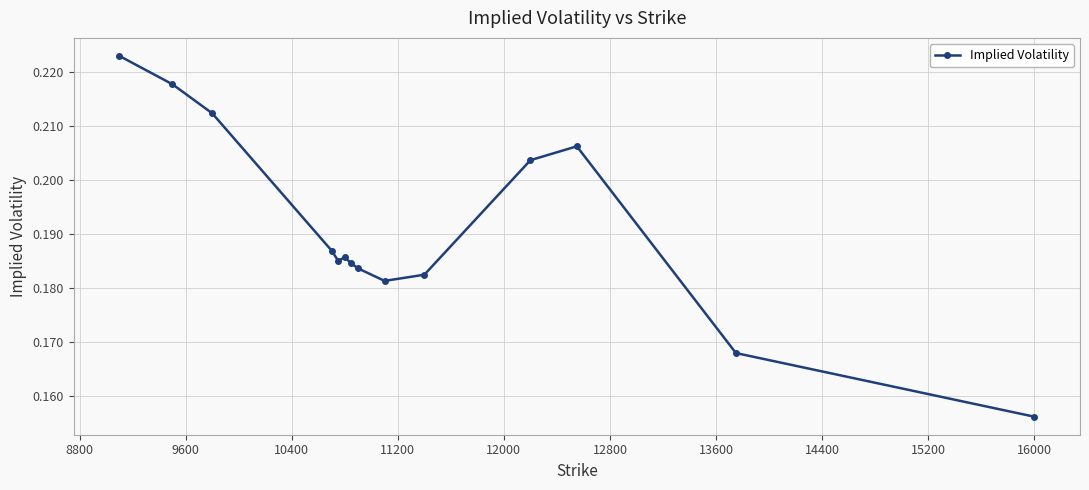

Count the values in the range 0 to 1.

14